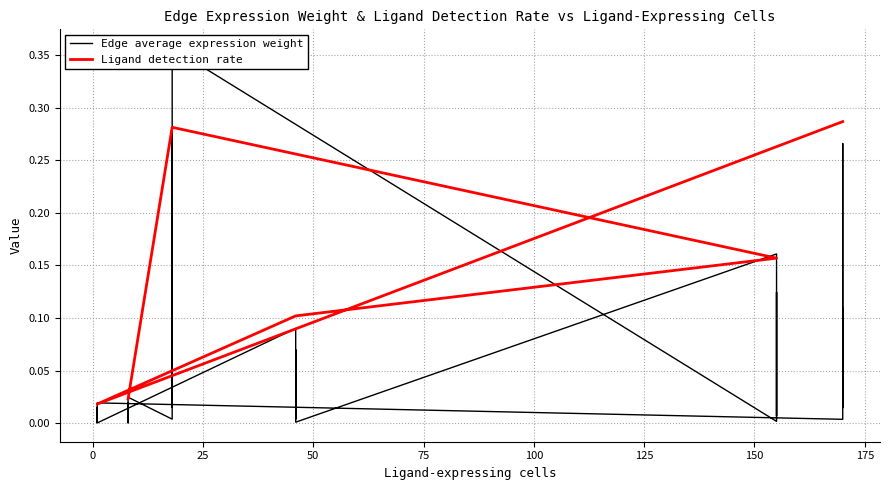

Is it true that Ligand detection rate equals 0.2 at 10?

False